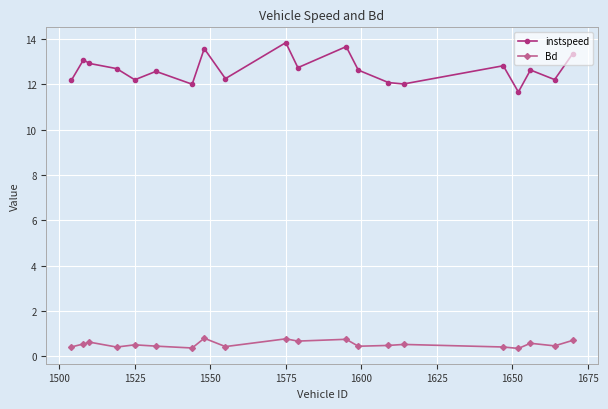

What is the value of the Bd point at the 9th from the left?

0.4